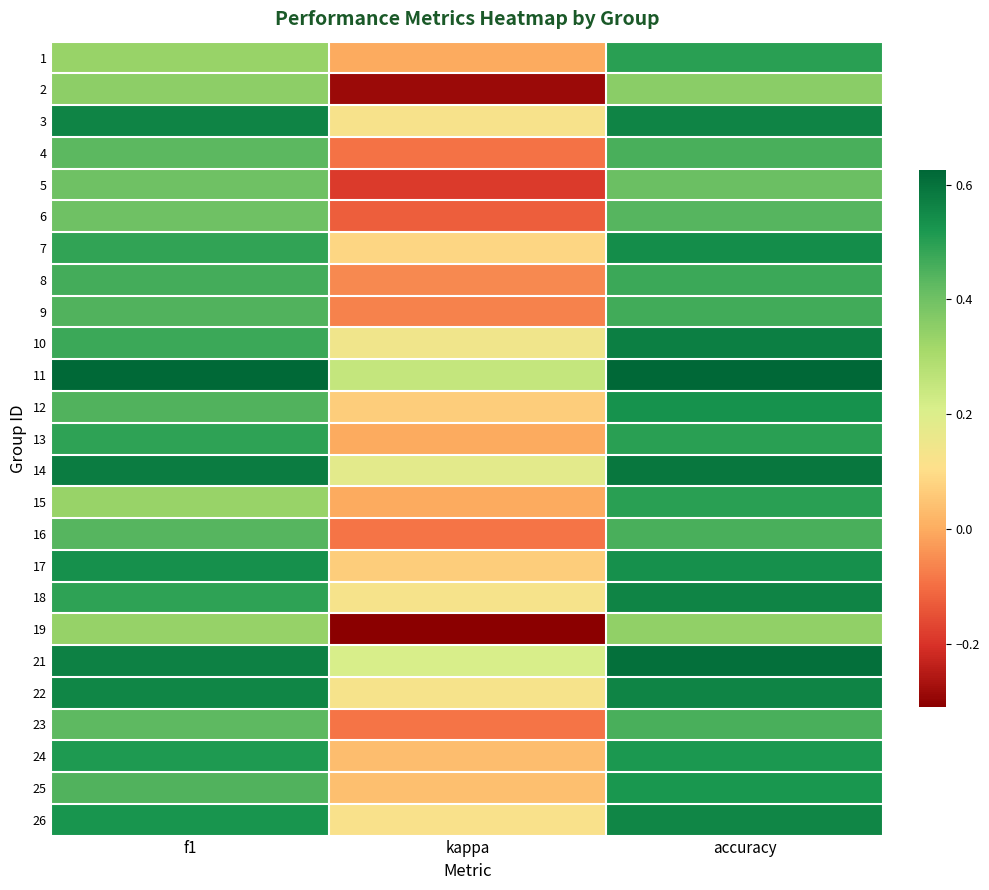

Reading left to right, extract all data points from this chart.

1: f1=0.3	kappa=0.0	accuracy=0.5
2: f1=0.4	kappa=-0.3	accuracy=0.4
3: f1=0.6	kappa=0.1	accuracy=0.6
4: f1=0.4	kappa=-0.1	accuracy=0.5
5: f1=0.4	kappa=-0.2	accuracy=0.4
6: f1=0.4	kappa=-0.1	accuracy=0.4
7: f1=0.5	kappa=0.1	accuracy=0.5
8: f1=0.5	kappa=-0.1	accuracy=0.5
9: f1=0.4	kappa=-0.1	accuracy=0.5
10: f1=0.5	kappa=0.1	accuracy=0.6
11: f1=0.6	kappa=0.2	accuracy=0.6
12: f1=0.4	kappa=0.1	accuracy=0.5
13: f1=0.5	kappa=0.0	accuracy=0.5
14: f1=0.6	kappa=0.2	accuracy=0.6
15: f1=0.3	kappa=0.0	accuracy=0.5
16: f1=0.4	kappa=-0.1	accuracy=0.5
17: f1=0.5	kappa=0.1	accuracy=0.5
18: f1=0.5	kappa=0.1	accuracy=0.6
19: f1=0.3	kappa=-0.3	accuracy=0.3
21: f1=0.6	kappa=0.2	accuracy=0.6
22: f1=0.6	kappa=0.1	accuracy=0.6
23: f1=0.4	kappa=-0.1	accuracy=0.5
24: f1=0.5	kappa=0.0	accuracy=0.5
25: f1=0.4	kappa=0.0	accuracy=0.5
26: f1=0.5	kappa=0.1	accuracy=0.6